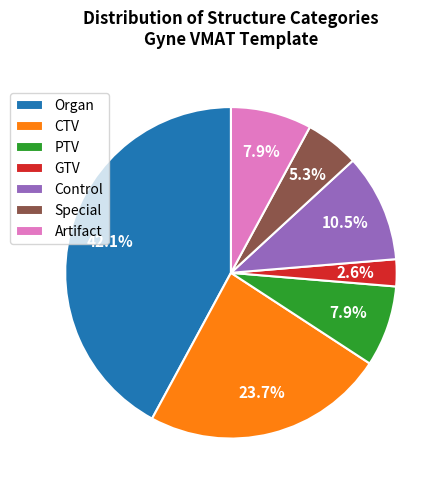

Between PTV and GTV, which is larger?

PTV